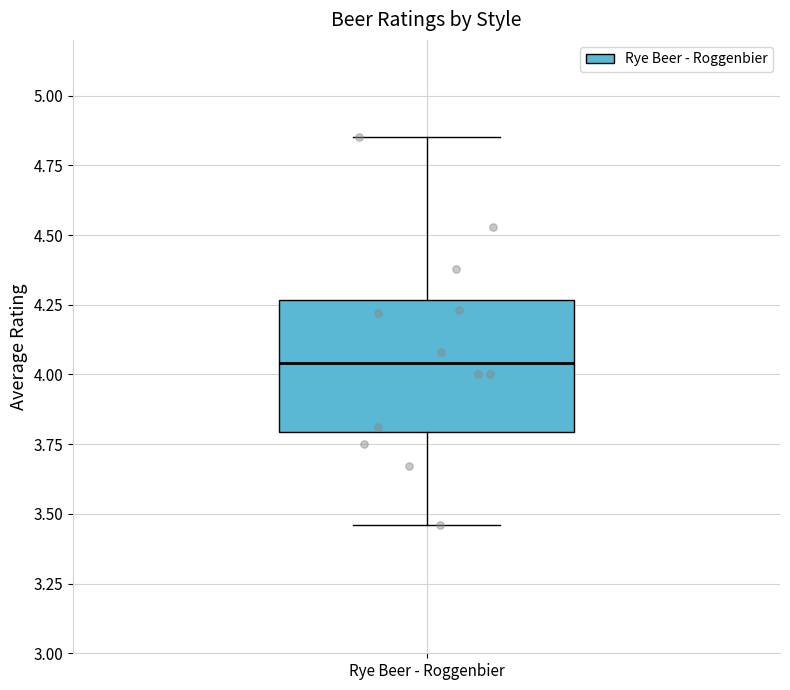

Read this box plot against the y-axis: the position of the median line, the range covered by the box, and the ends of both whiskers. The values are not printed on the chart, so give them approximately, as read against the axis.

median 4.05, box 3.80 to 4.25, whiskers 3.45 to 4.85